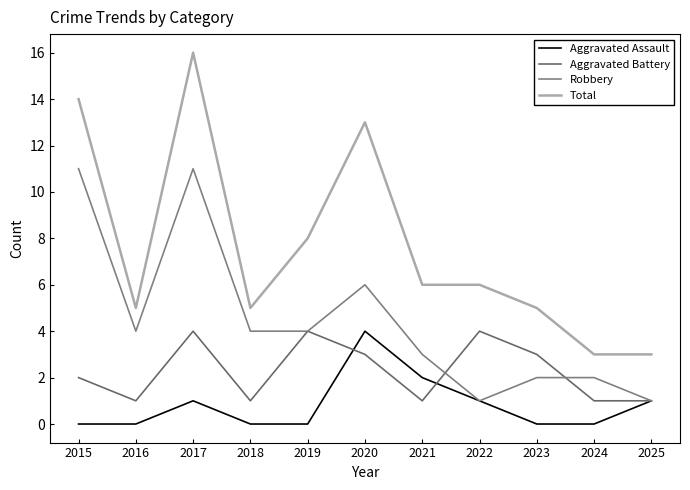

True or false: Total and Aggravated Assault intersect in this chart.

False